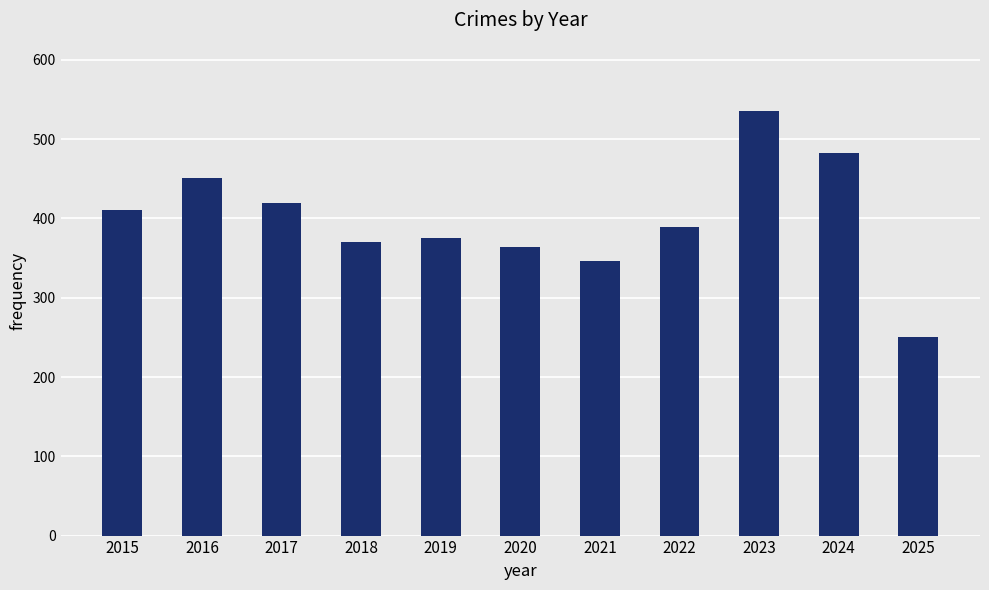

Rank the categories by value from lowest to highest.

2025, 2021, 2020, 2018, 2019, 2022, 2015, 2017, 2016, 2024, 2023